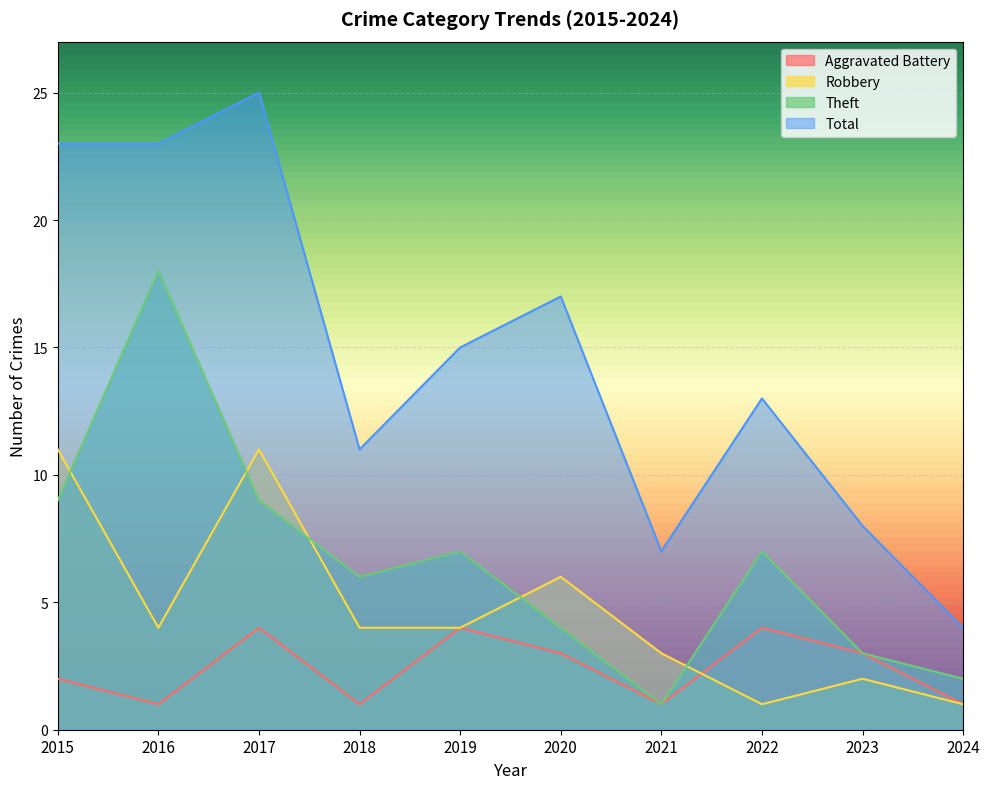

What is the difference between the second highest and minimum values in the Total series?

19